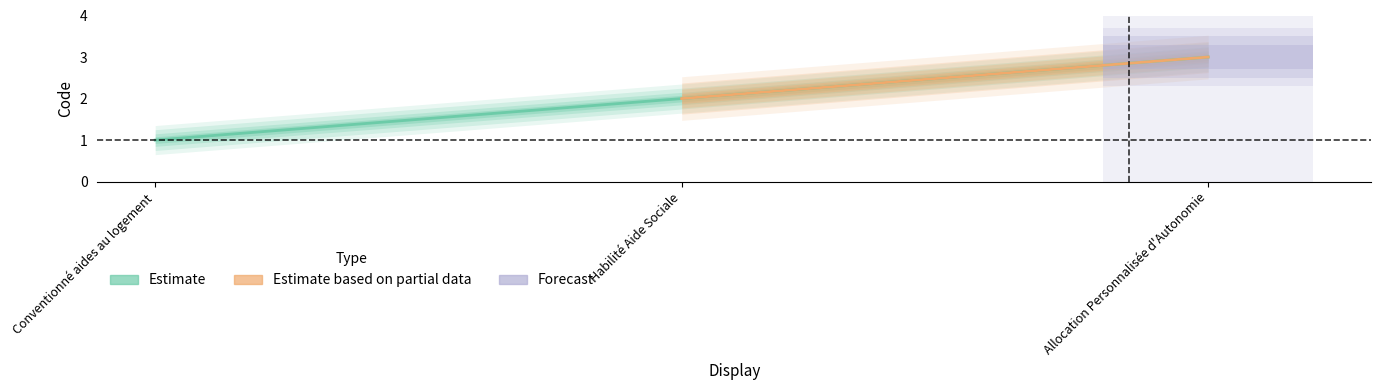

Does the chart display data point markers on the line(s)?

No